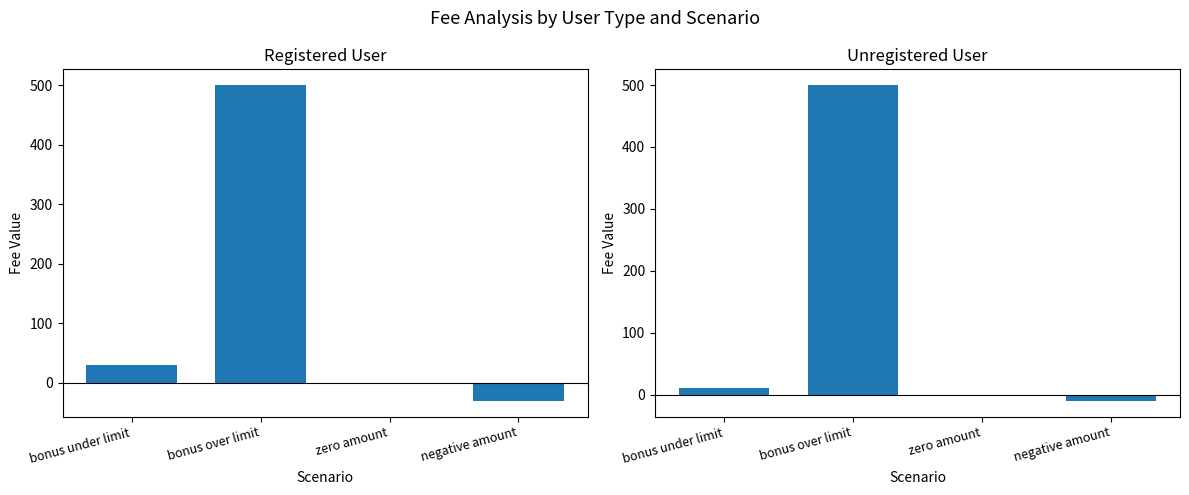

Is the value of unregistered user at bonus over limit greater than the value of registered user at negative amount?

Yes